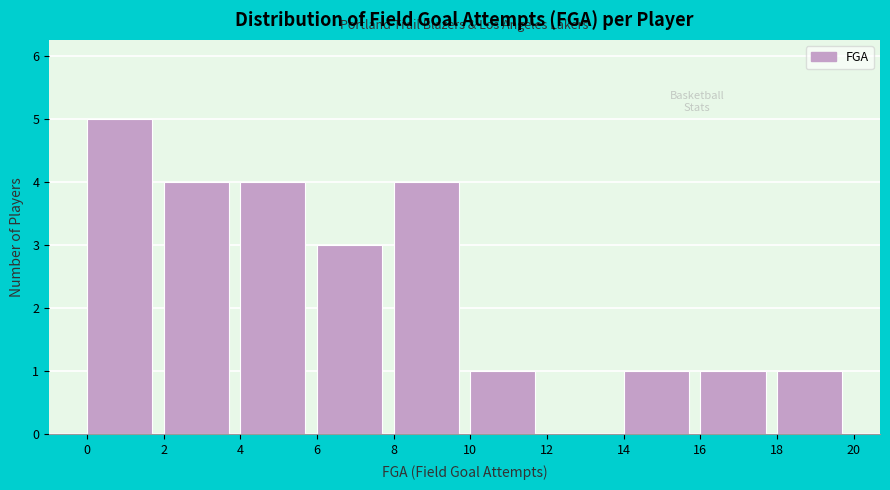

How tall is the bar that spans 14 to 16 on the x-axis? The values are not printed on the chart, so give them approximately, as read against the axis.

1